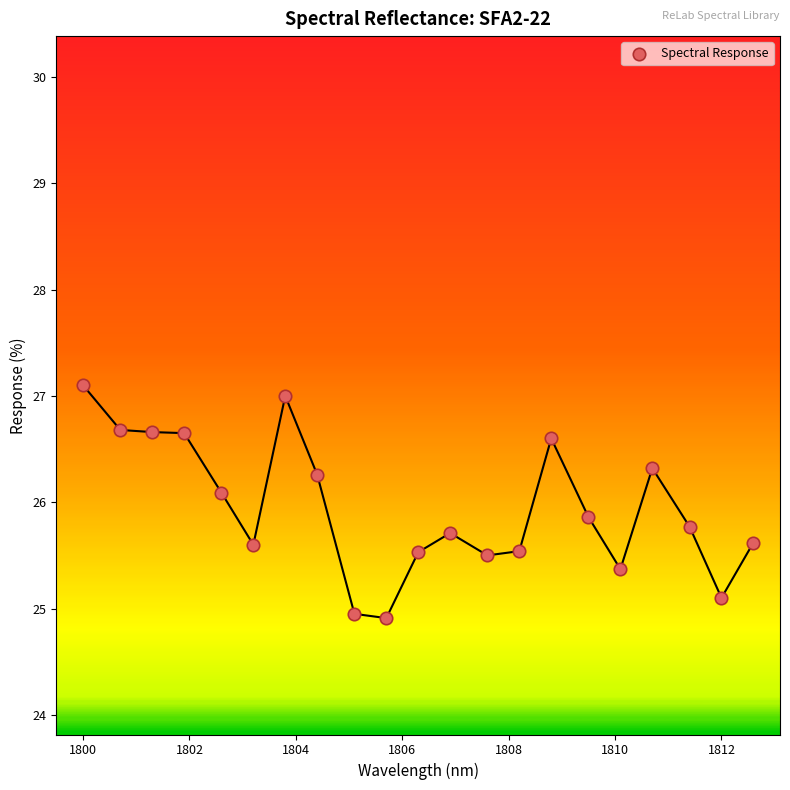

What is the range of X values (max minus min)?

12.6